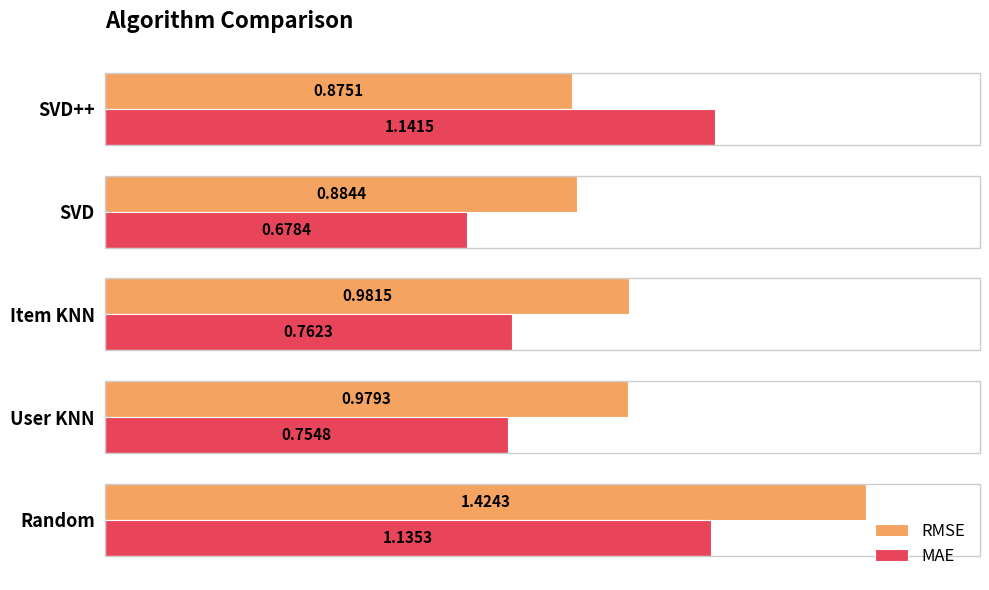

What is the difference between the maximum and minimum values in the RMSE series?

0.5